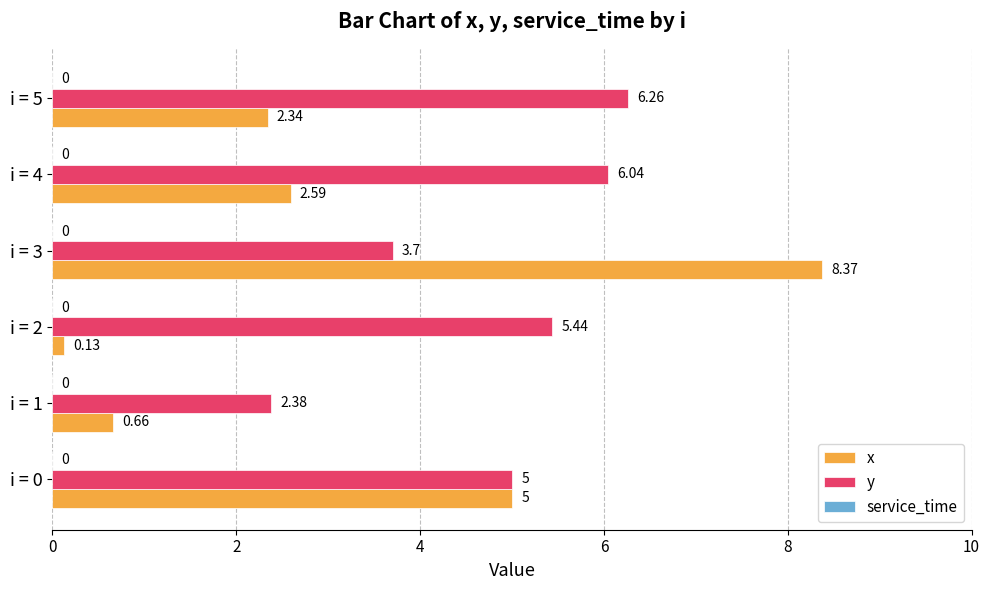

Rank the series by their maximum value, from highest to lowest.

x, y